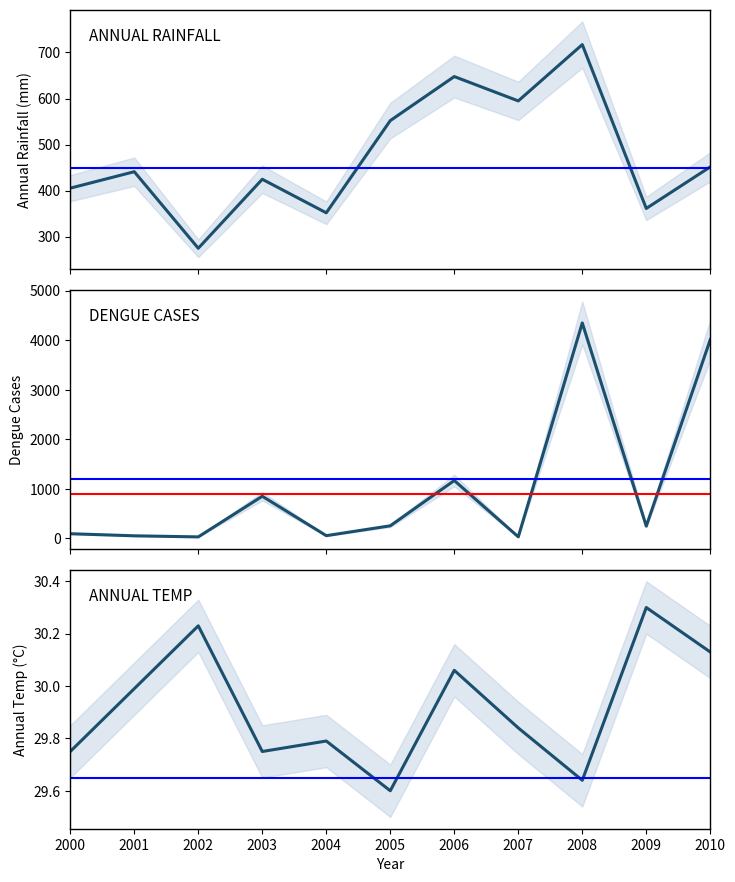

Count the number of data series in this chart.

3